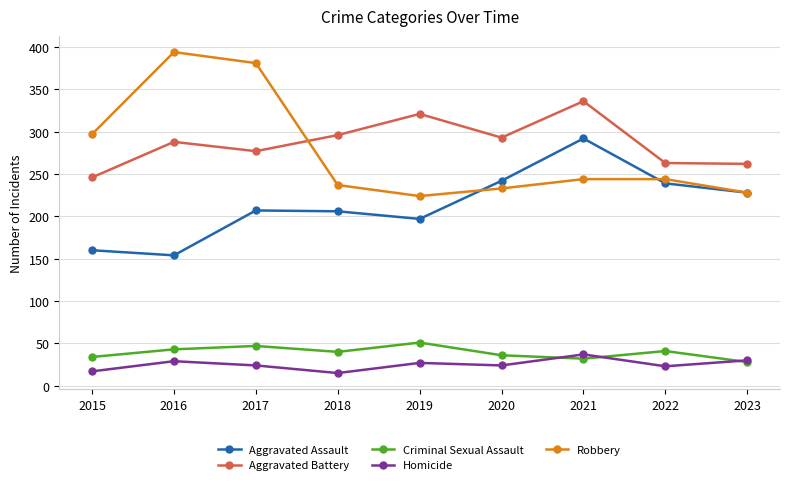

What is the sum of all Robbery values?

2482